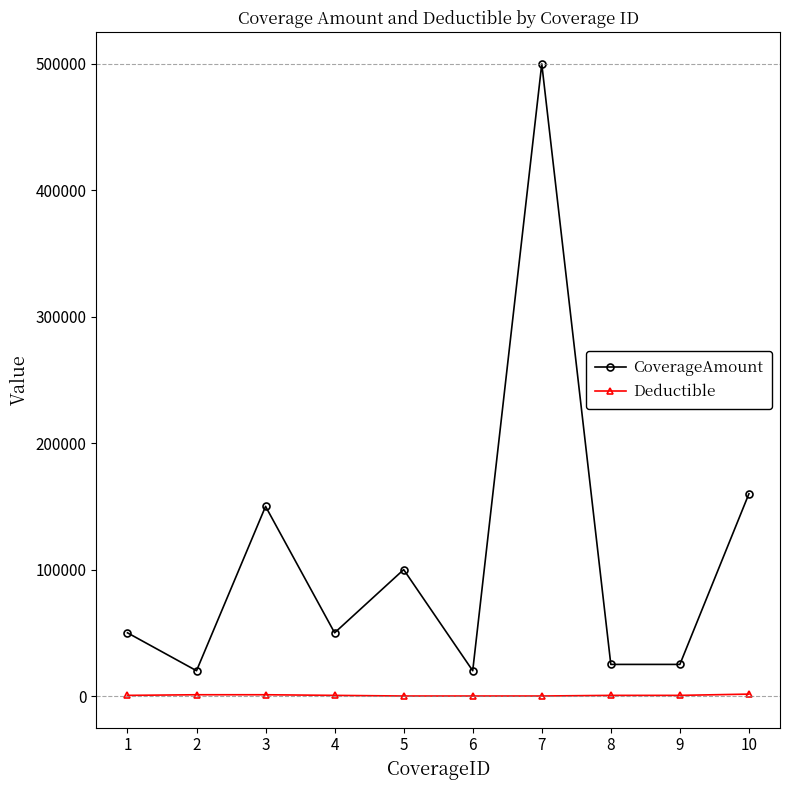

What is the greatest value displayed?

500000